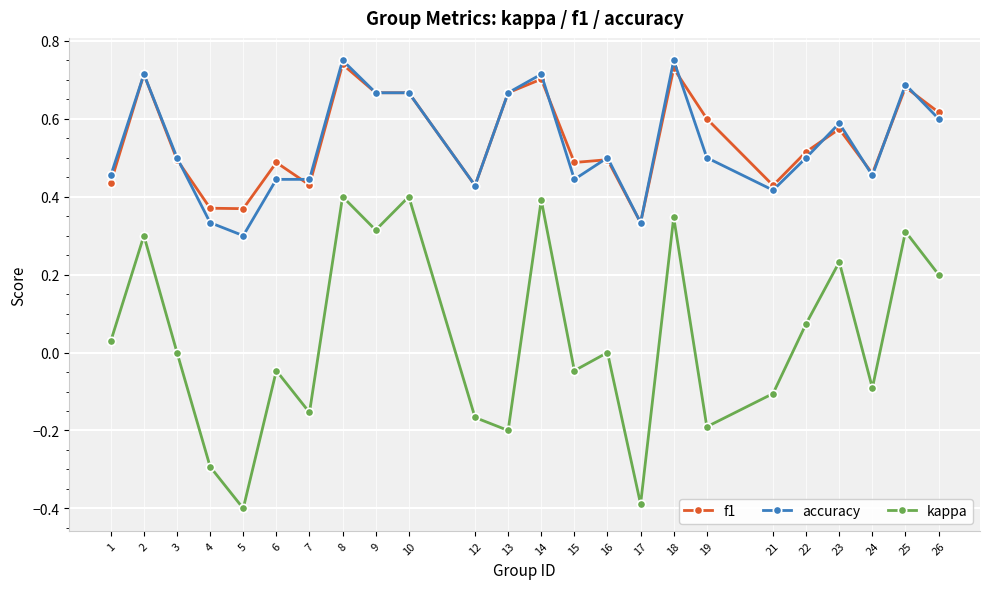

The value of kappa at 18 is 0.5. True or false?

False